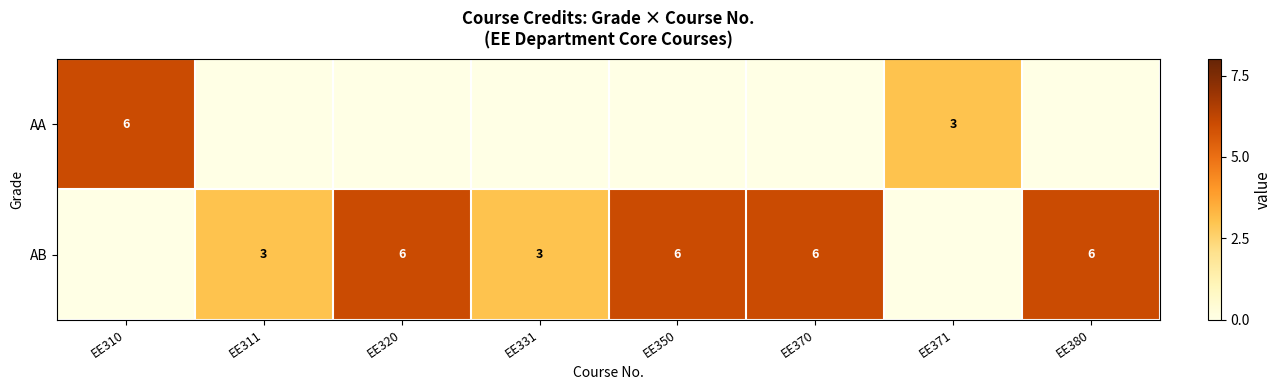

At which category is the sum across all series the highest?

EE310